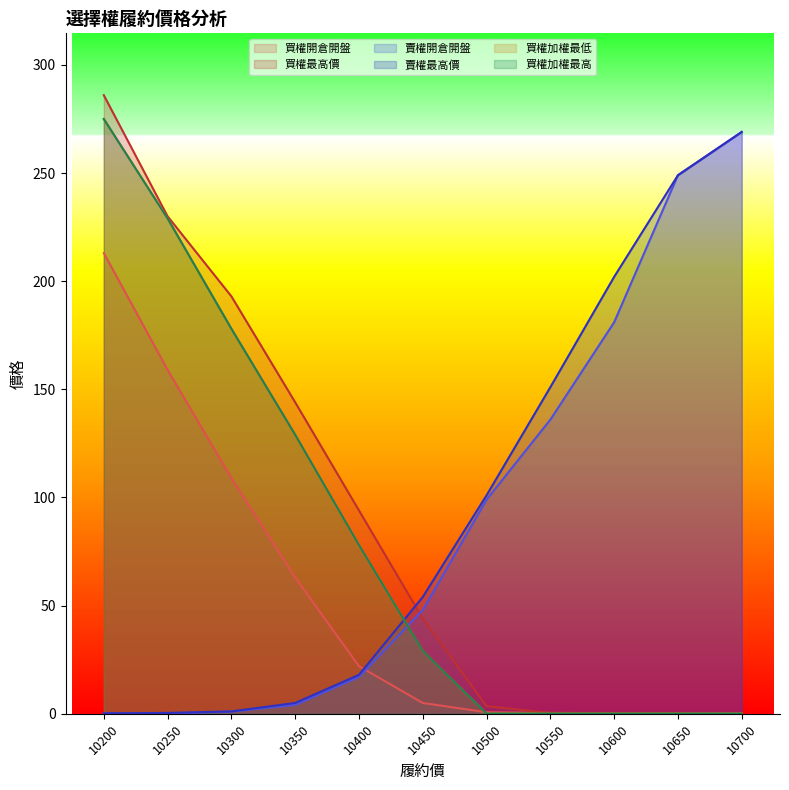

What is the value of the 買權加權最高 point at the 9th from the left?

0.1